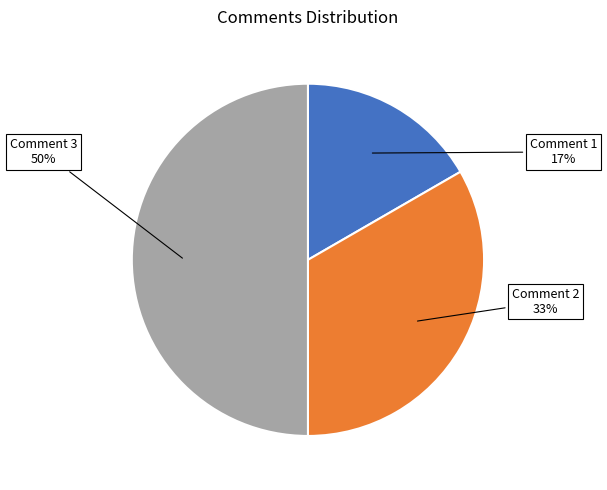

To the nearest percent, what portion does Comment 2 represent?

33%